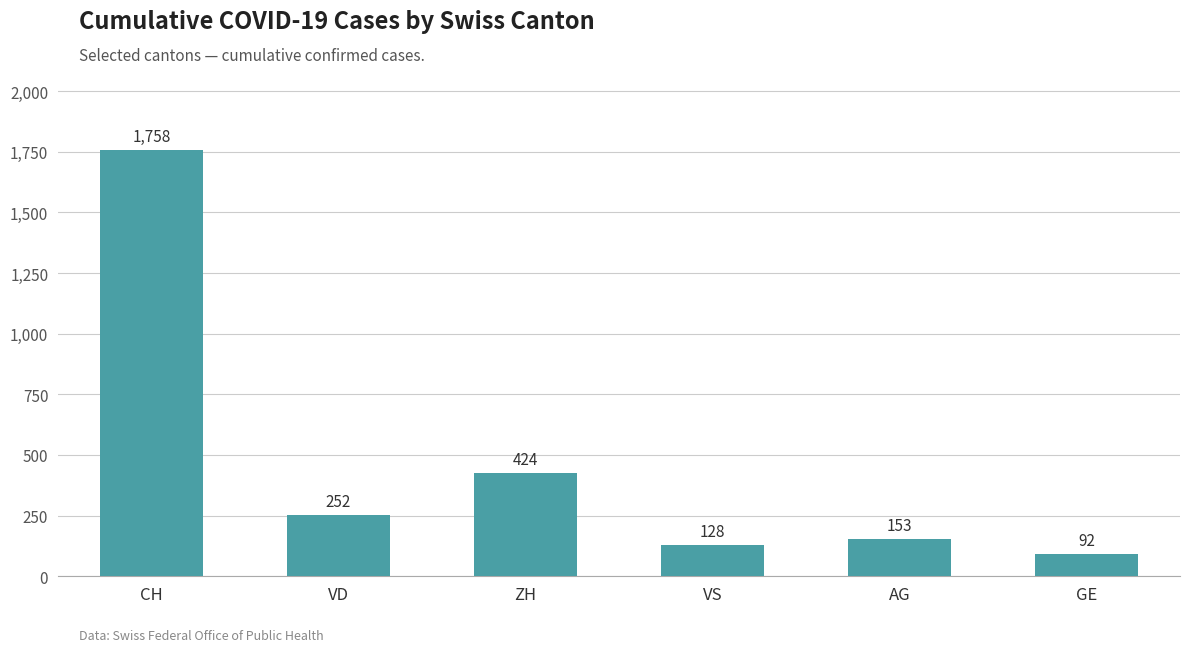

The chart shows a value of 913 at CH. True or false?

False